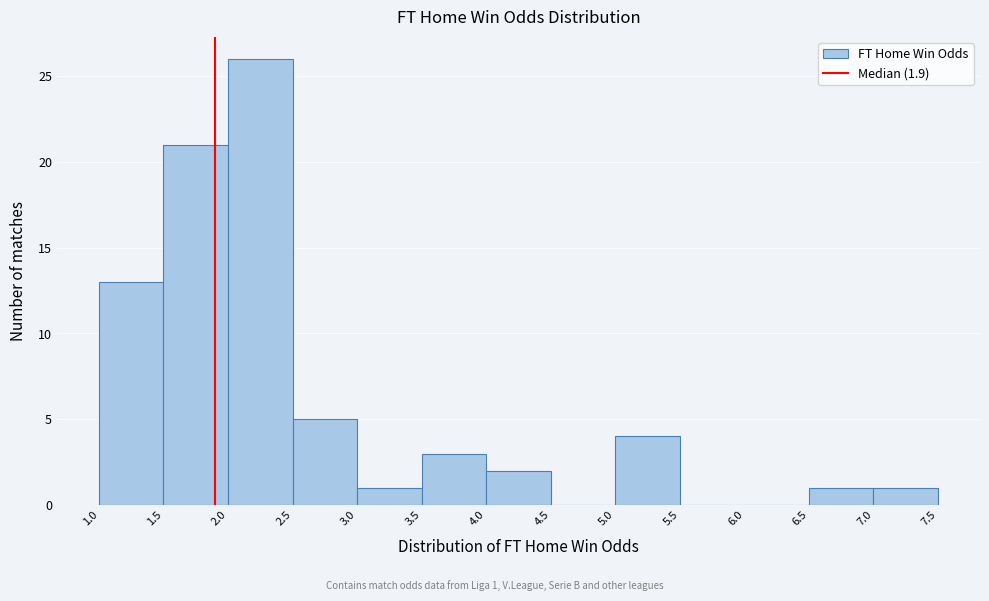

Over which range of the x-axis is the bar tallest?

2.0 to 2.5